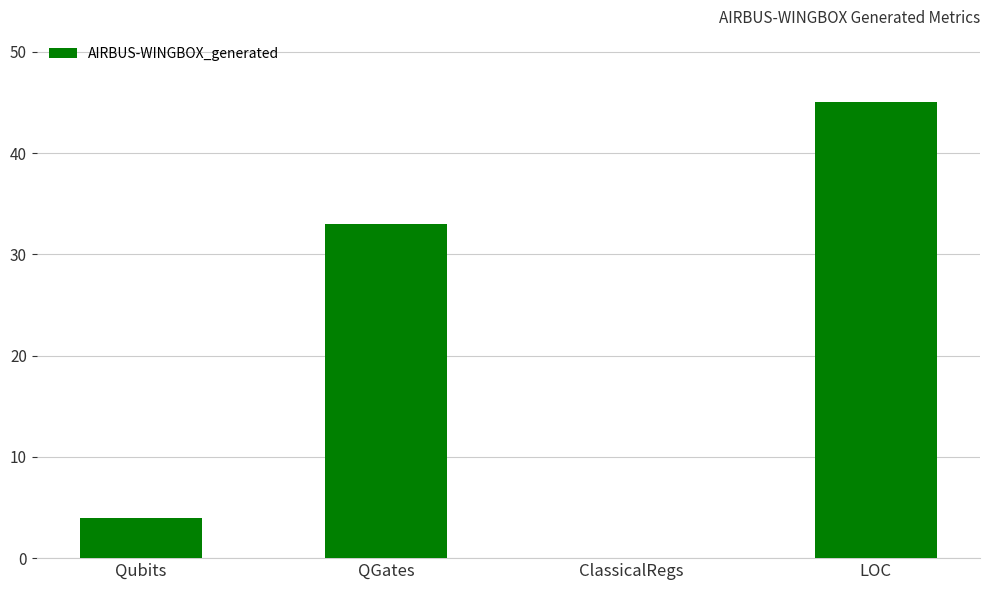

At which category does the chart reach its peak across all series?

LOC